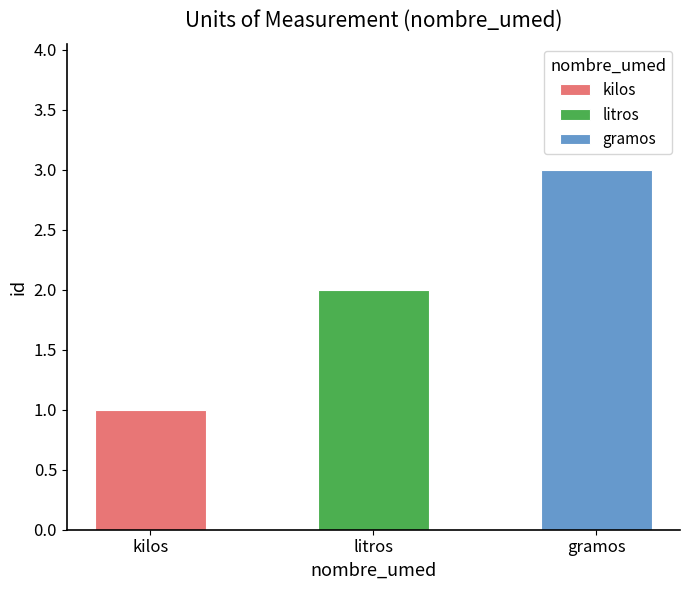

The chart shows a value of 3 at litros. True or false?

False